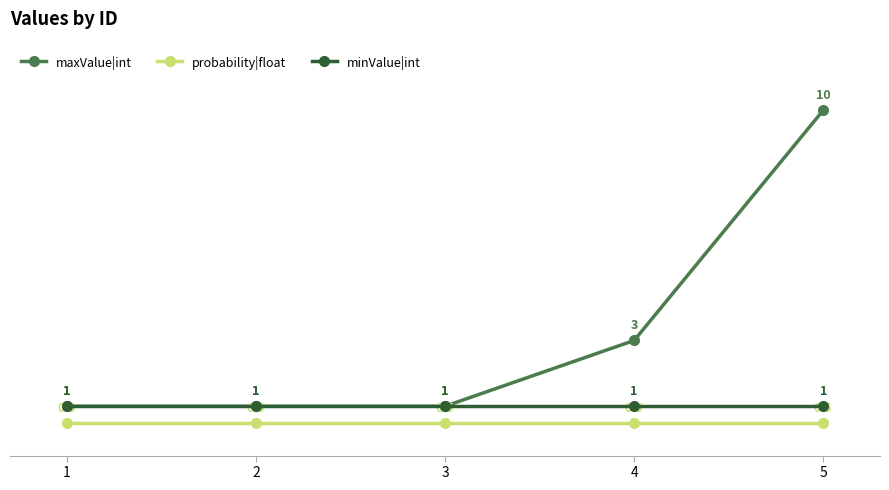

What is the smallest value displayed?

0.5